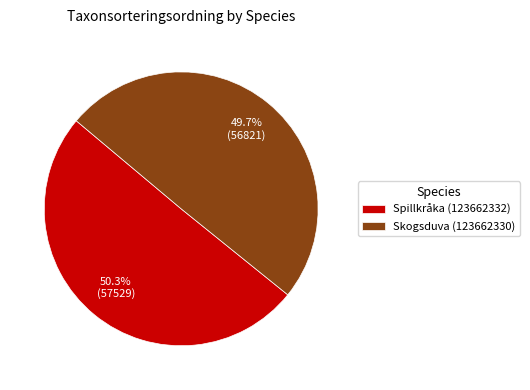

Is there any slice that represents more than half of the pie?

Yes